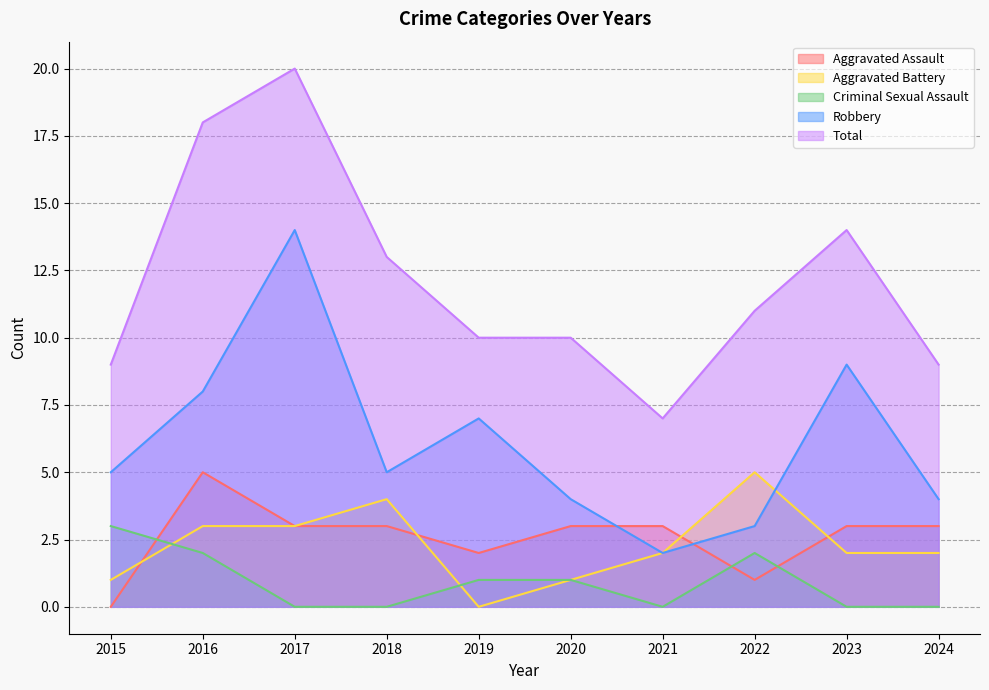

What is the difference between the maximum and second lowest values in the Robbery series?

11